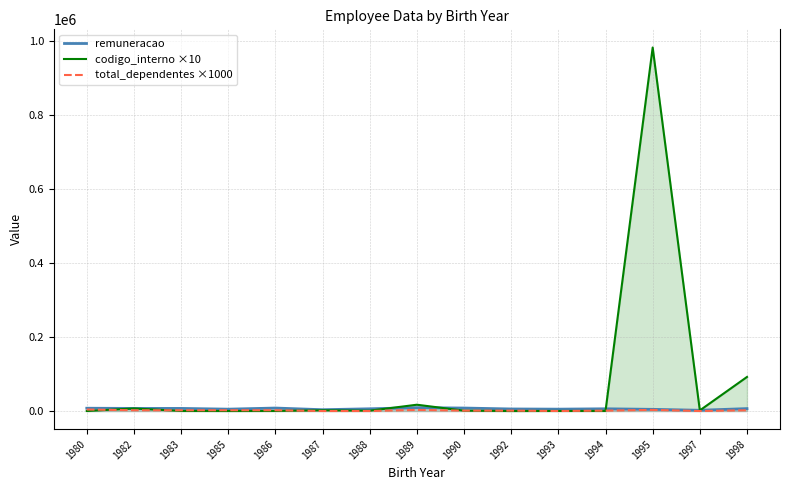

Reading left to right, extract all data points from this chart.

remuneracao: 7500	7000	7000	5000	8000	3500	6000	9000	8000	5500	5000	6000	4500	2000	6500
codigo_interno ×10: 10	6910	190	40	160	1960	910	16980	910	10	160	180	981980	1650	91980
total_dependentes ×1000: 4000	2000	2000	2000	2000	0	0	3000	1000	1000	0	1000	3000	0	2000